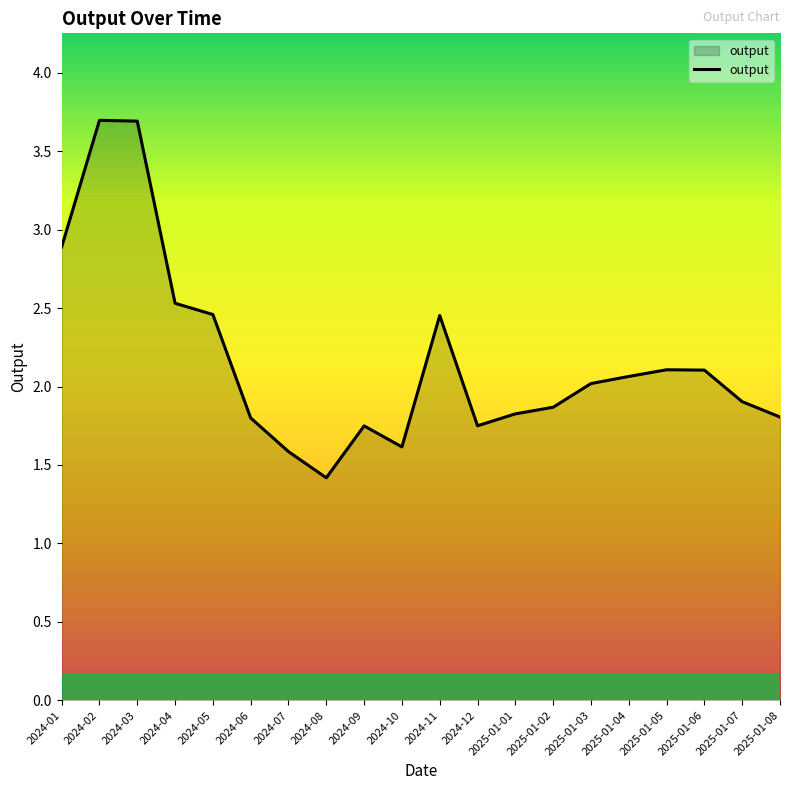

What is the greatest value displayed?

3.7